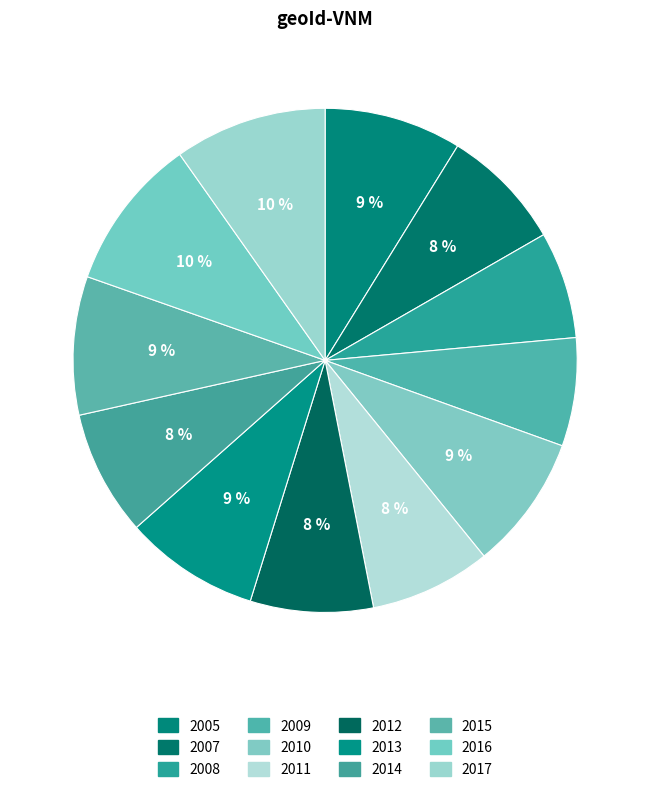

Does any single category account for the majority?

No